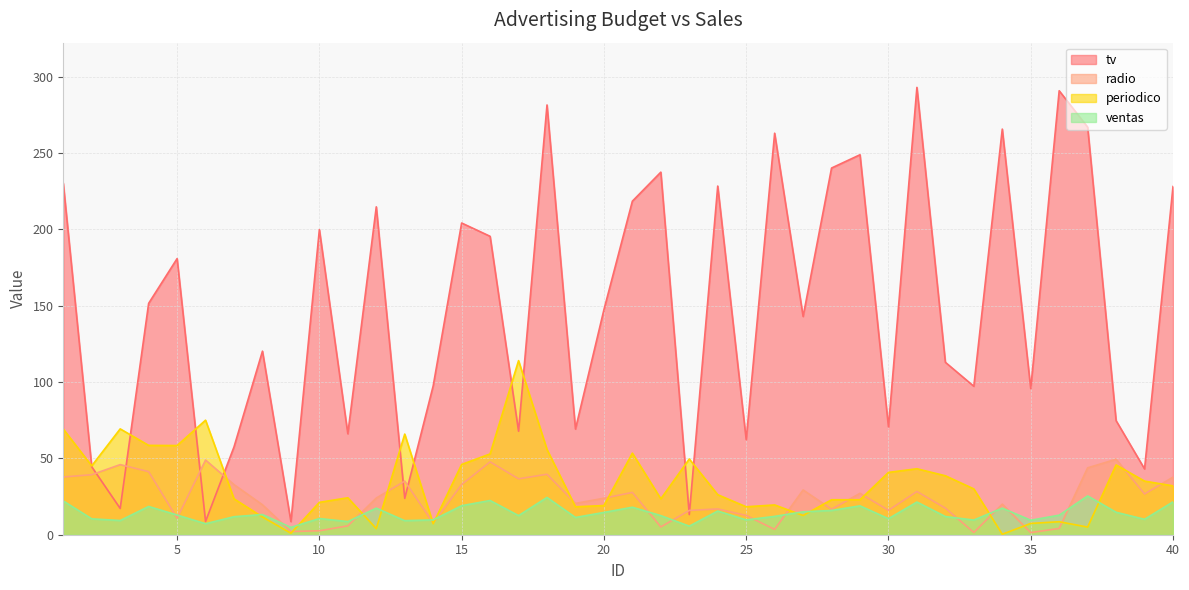

True or false: ventas and tv intersect in this chart.

False